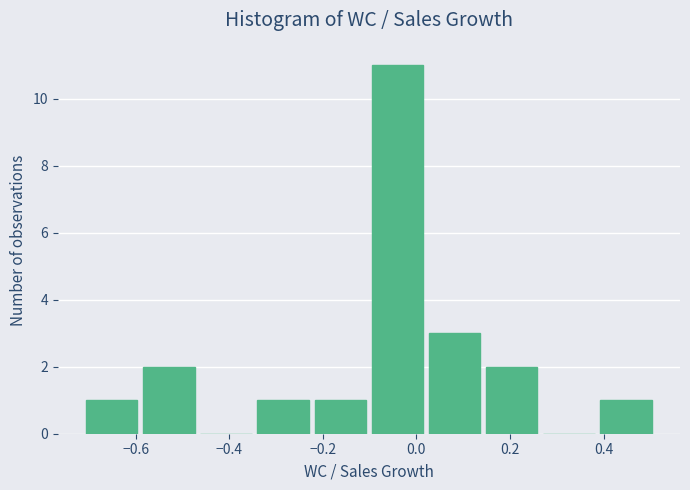

Reading left to right, list every bar in this chart as the range it spans on the x-axis followed by its height. Neither the bar edges nor the heights are printed on the chart, so give them approximately, as read against the axes.

-0.70 to -0.58: 1
-0.58 to -0.46: 2
-0.46 to -0.34: 0
-0.34 to -0.22: 1
-0.22 to -0.10: 1
-0.10 to 0.02: 11
0.02 to 0.14: 3
0.14 to 0.28: 2
0.28 to 0.40: 0
0.40 to 0.52: 1